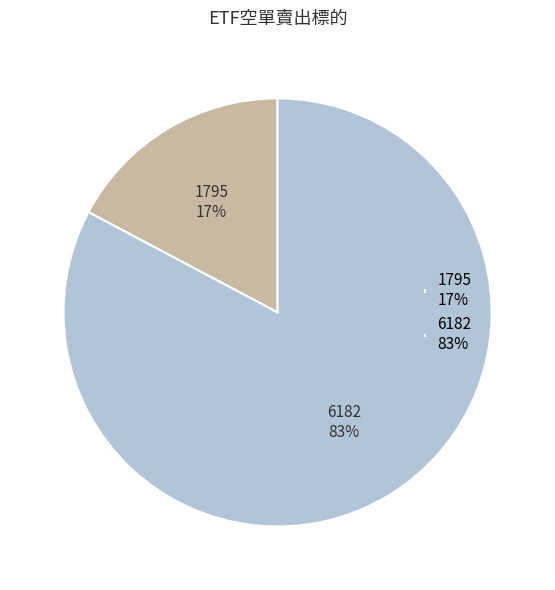

Rank the categories by value from lowest to highest.

1795, 6182